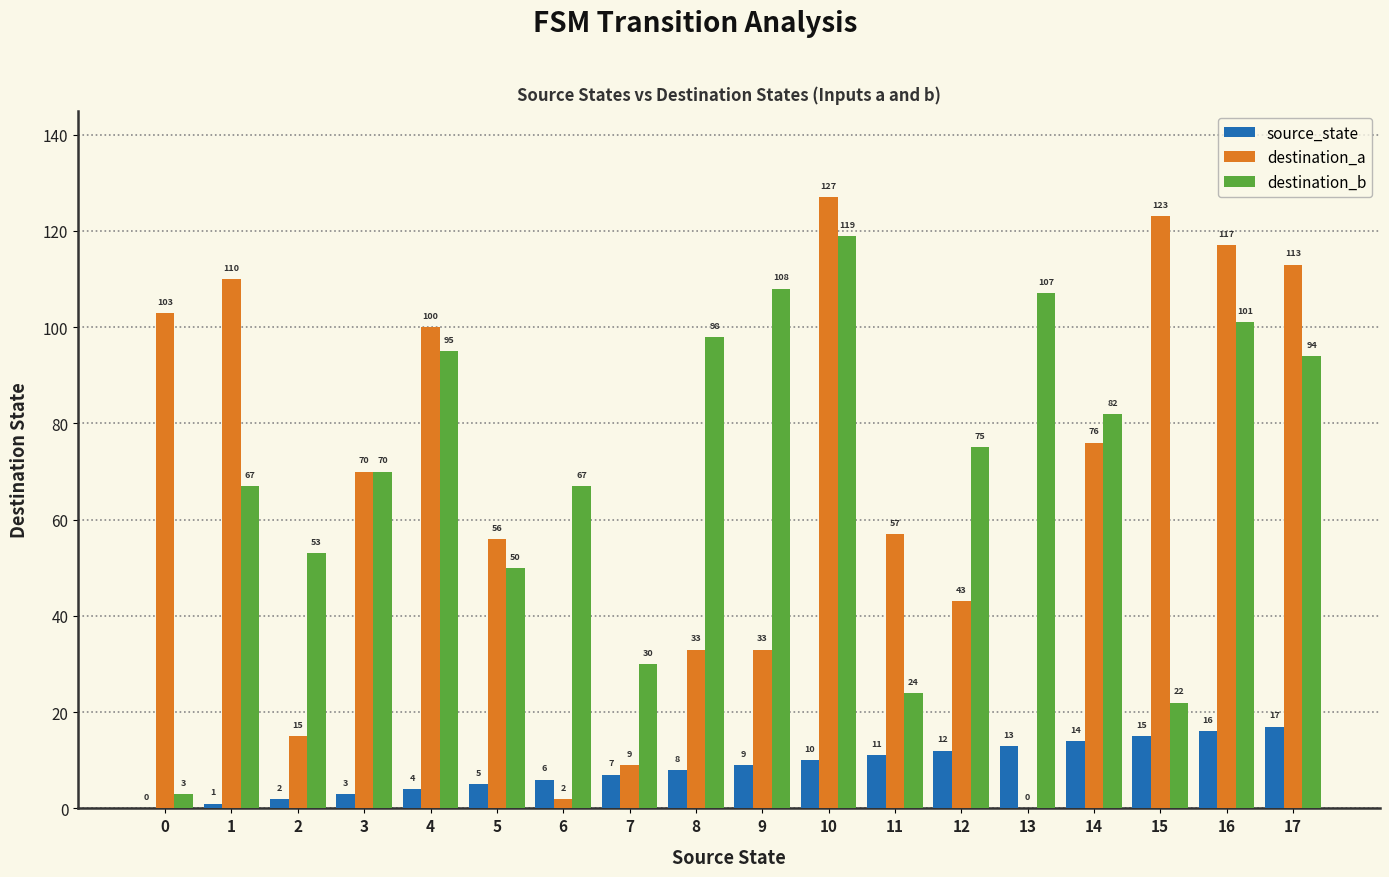

How many distinct data groups are displayed?

3